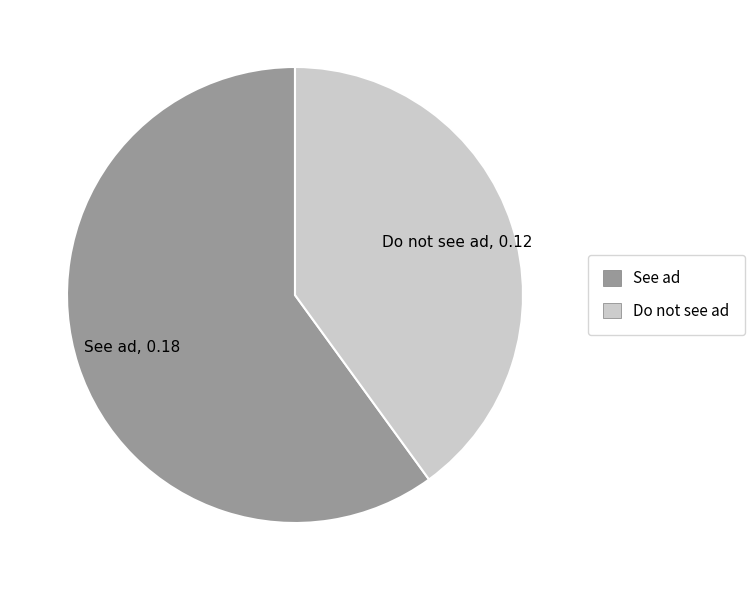

How many segments does this pie chart have?

2